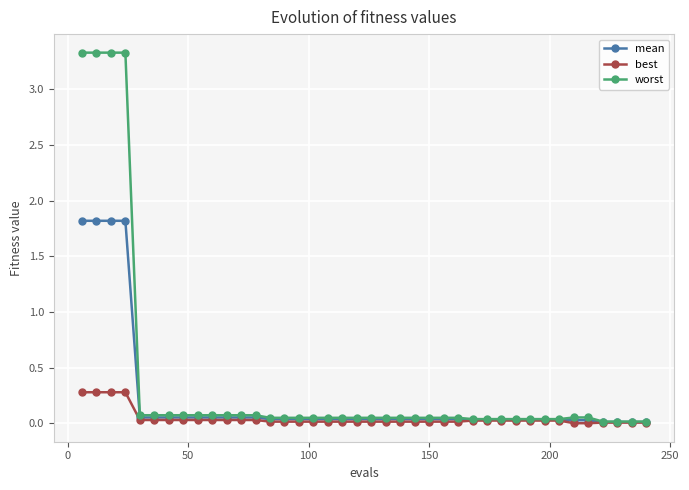

What is the maximum value shown in the chart?

3.3